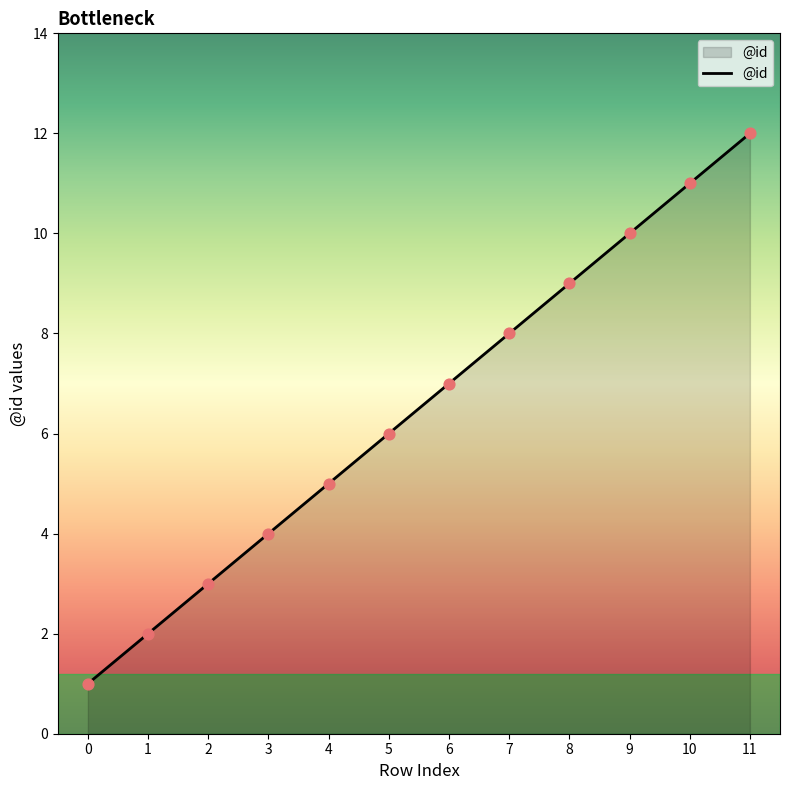

Which has a higher value, 11 or 9?

11